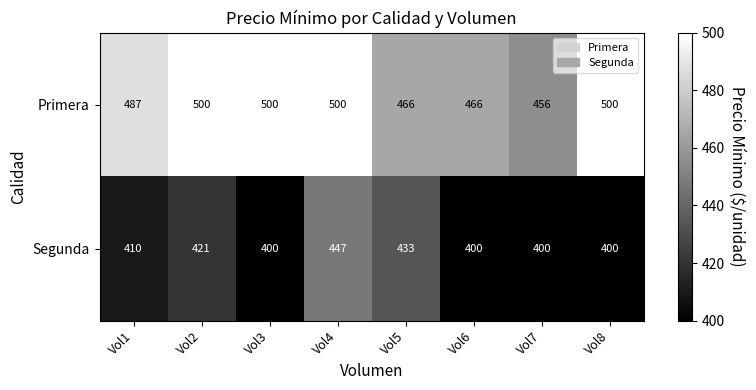

Is it true that Segunda equals 447 at Vol4?

True